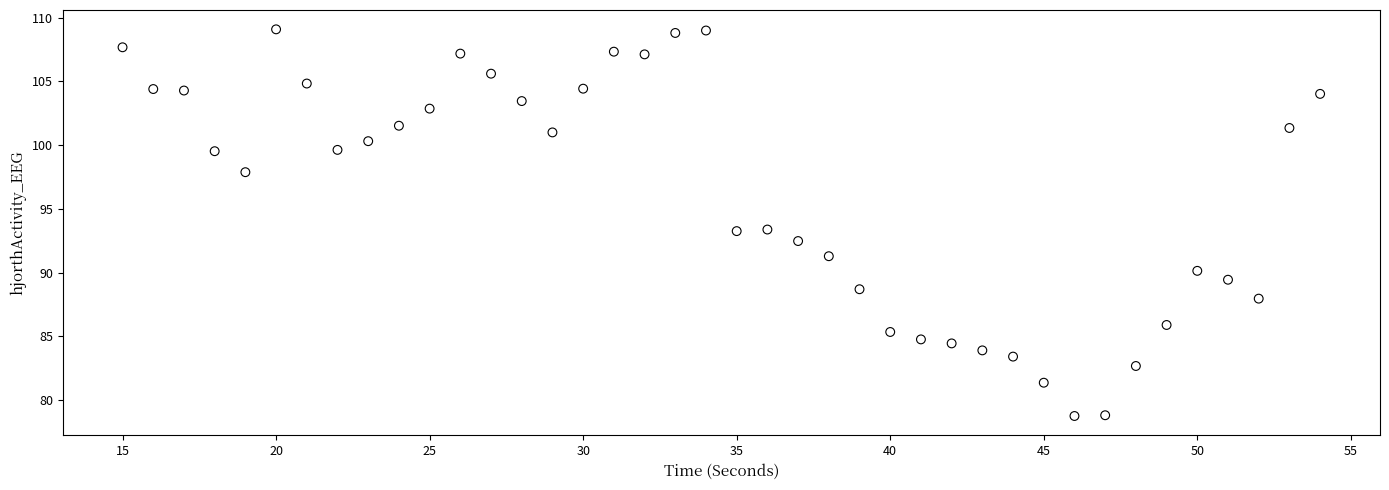

What is the range of X values (max minus min)?

39.0